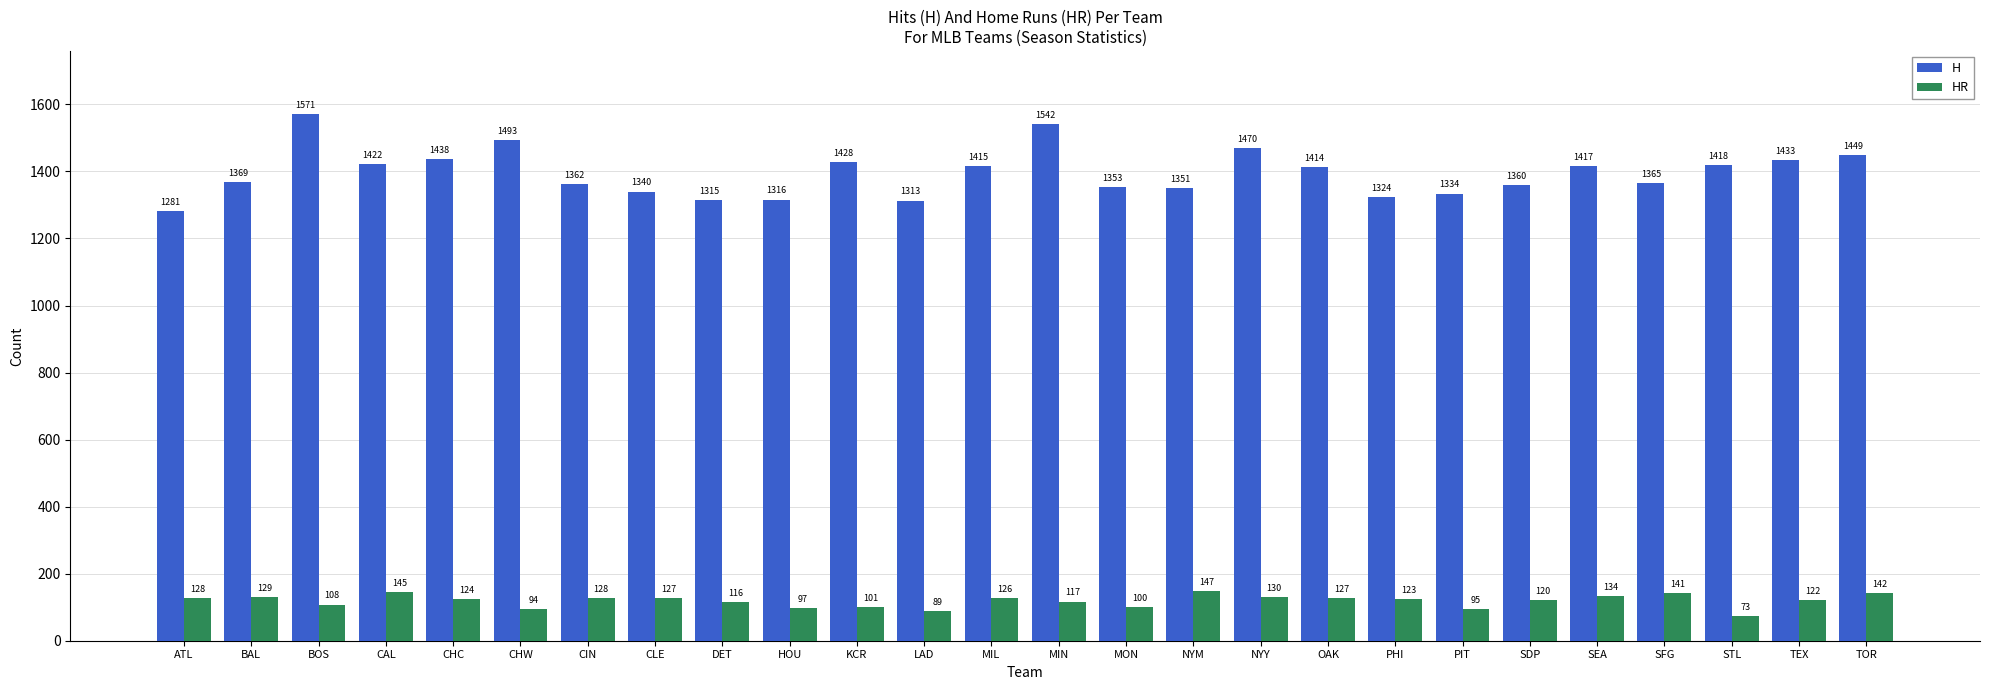

List the labels in order of H value, largest first.

BOS, MIN, CHW, NYY, TOR, CHC, TEX, KCR, CAL, STL, SEA, MIL, OAK, BAL, SFG, CIN, SDP, MON, NYM, CLE, PIT, PHI, HOU, DET, LAD, ATL